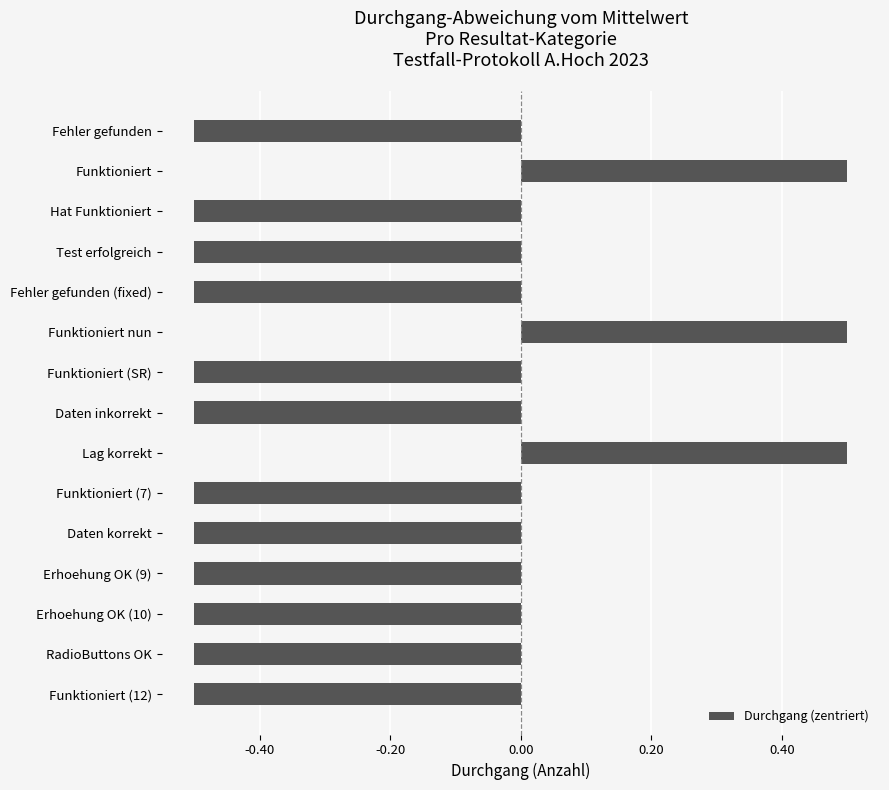

What is the smallest value displayed?

-0.5